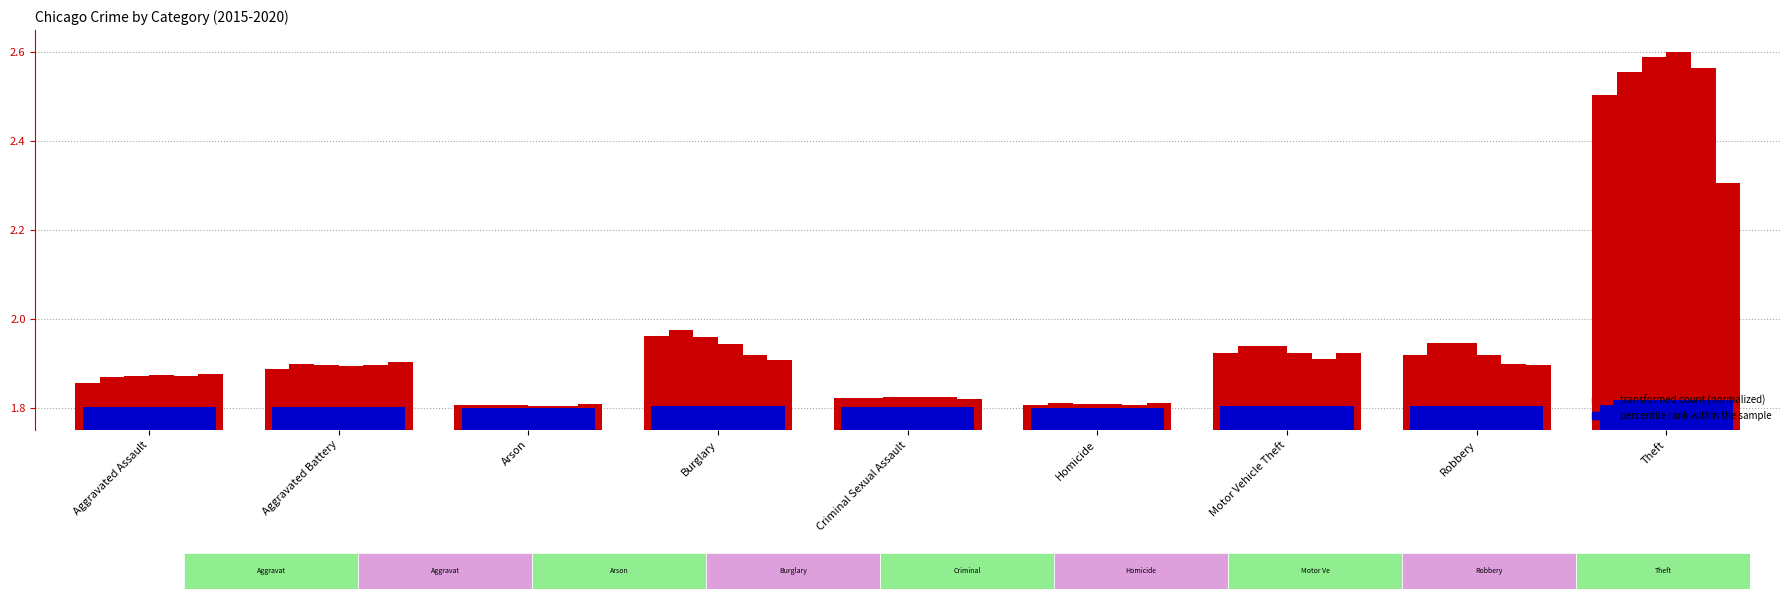

What is the maximum value for 2019?

2.6